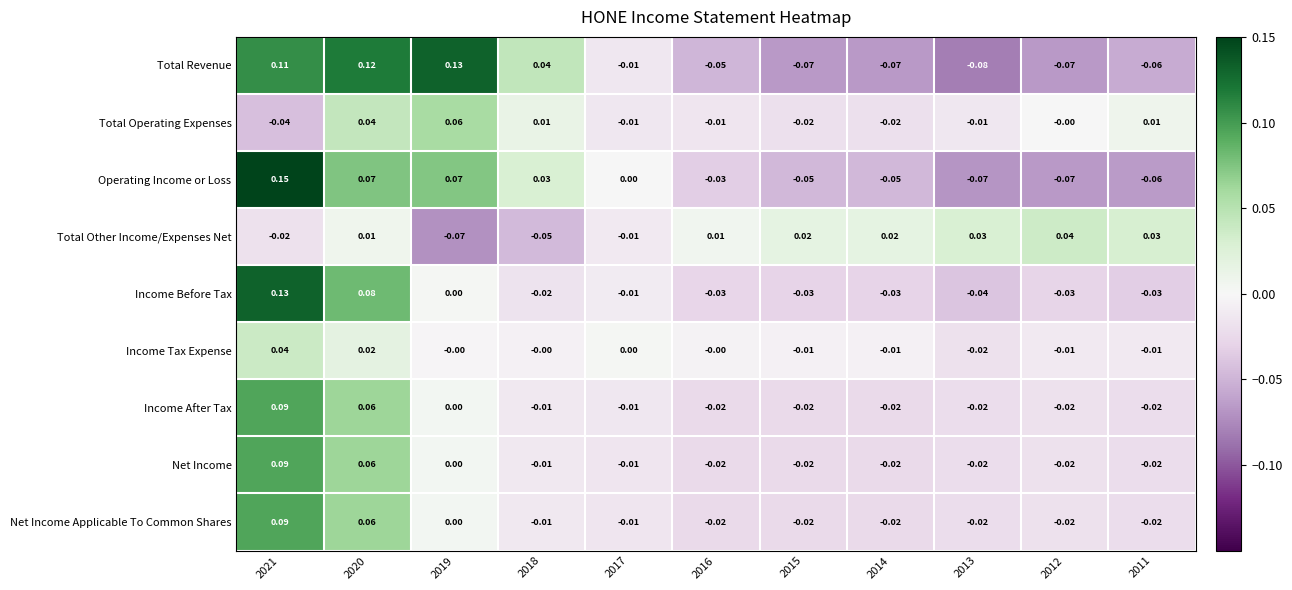

Which series changed the most between 2016 and 2012?

Operating Income or Loss